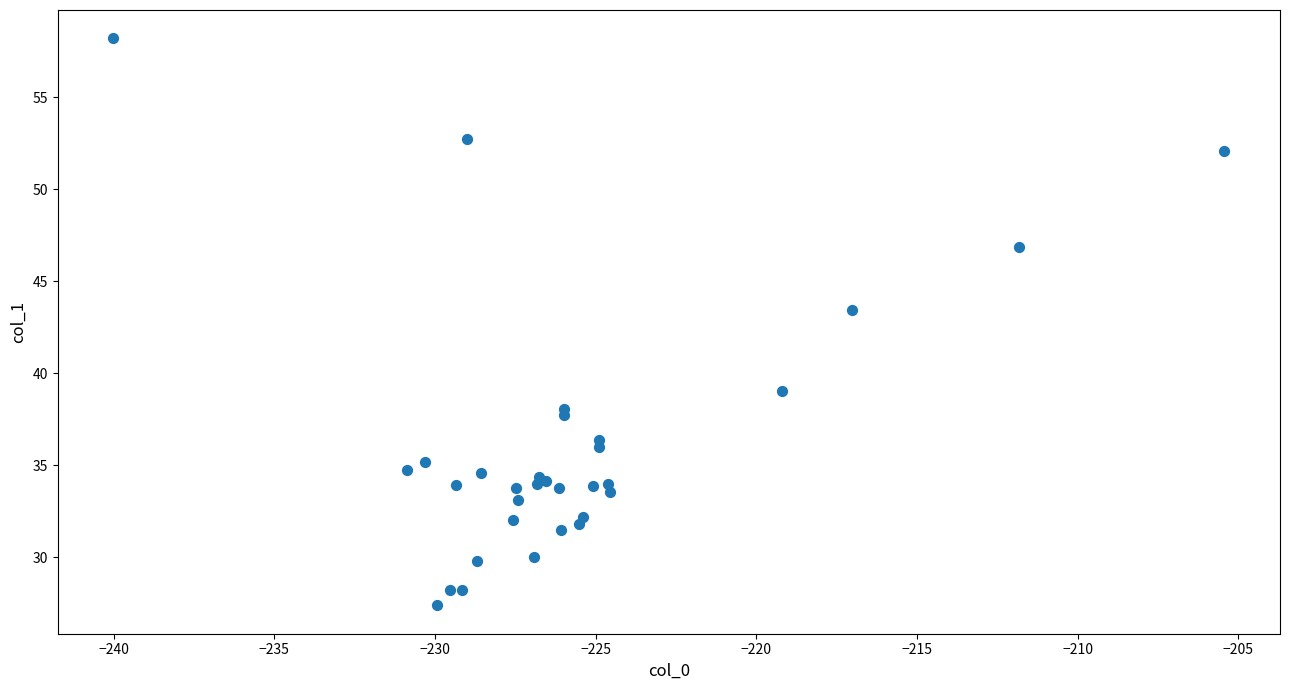

What Y value in the scatter plot is closest to 42?

43.4